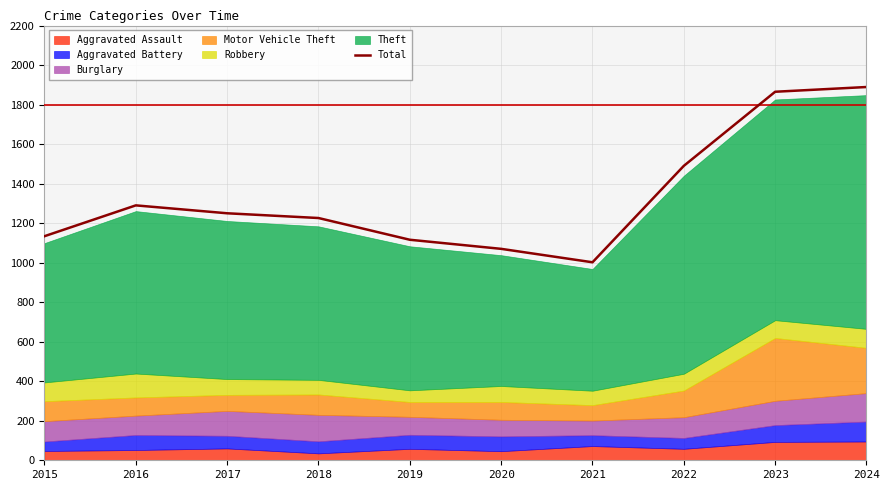

The value of Total at 2017 is 1250. True or false?

True